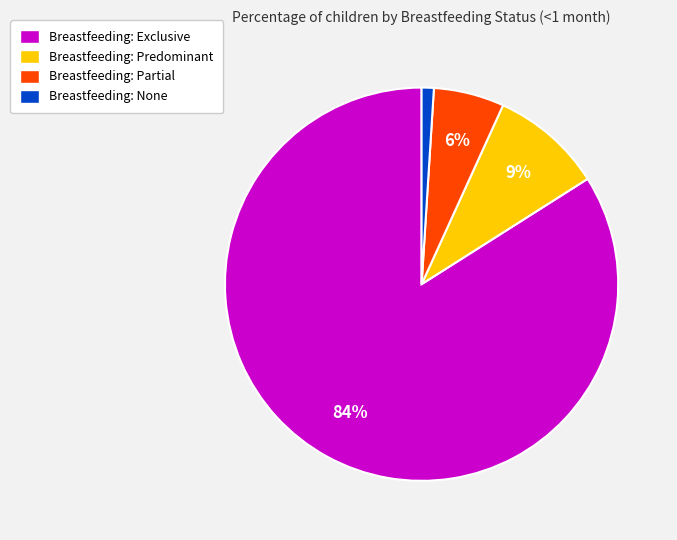

How many segments does this pie chart have?

4